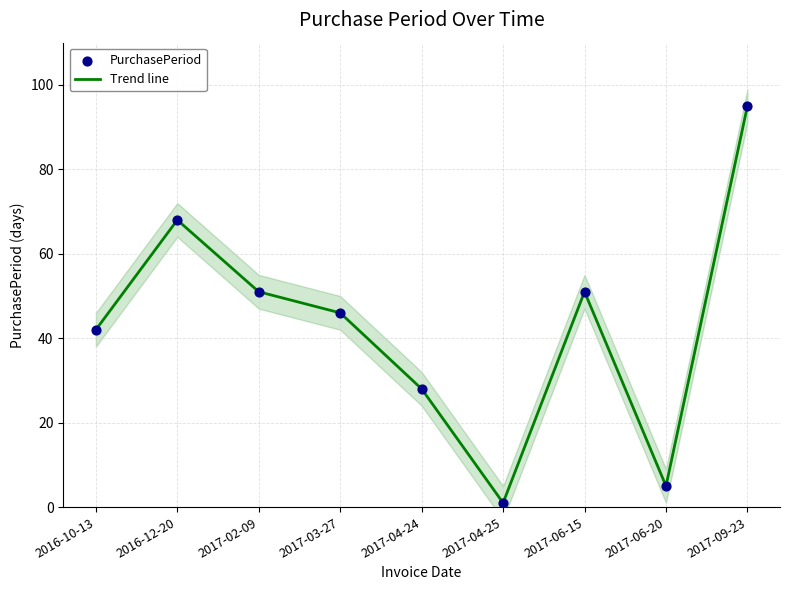

Which series has the largest Y range (max minus min)?

Trend line